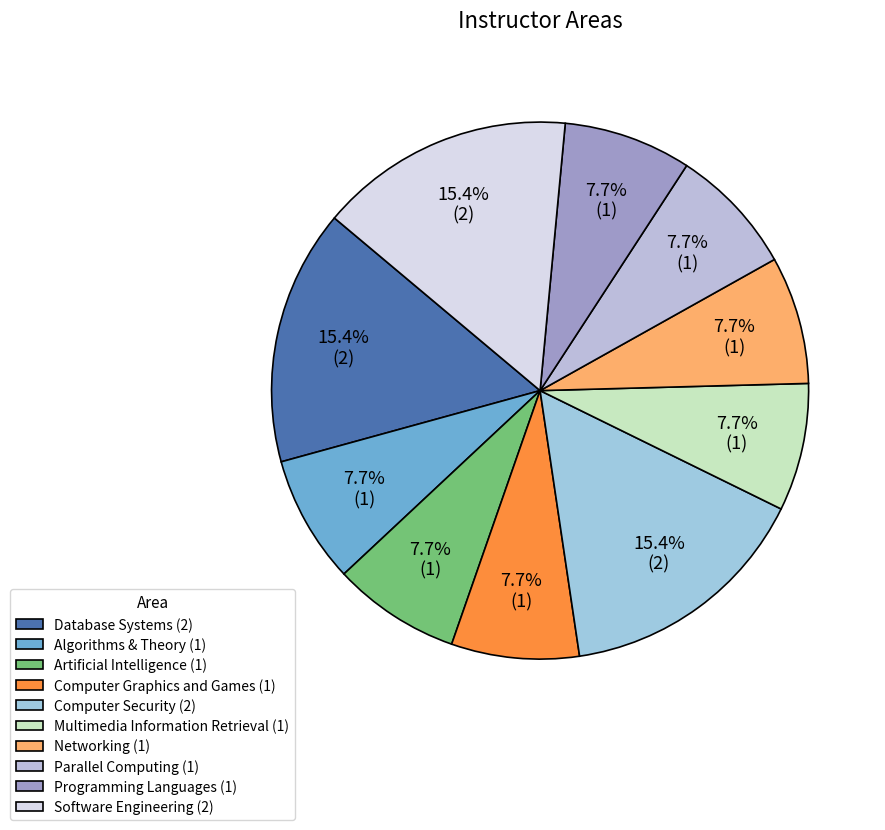

To the nearest percent, what is the combined percentage of Computer Security and Multimedia Information Retrieval?

23%